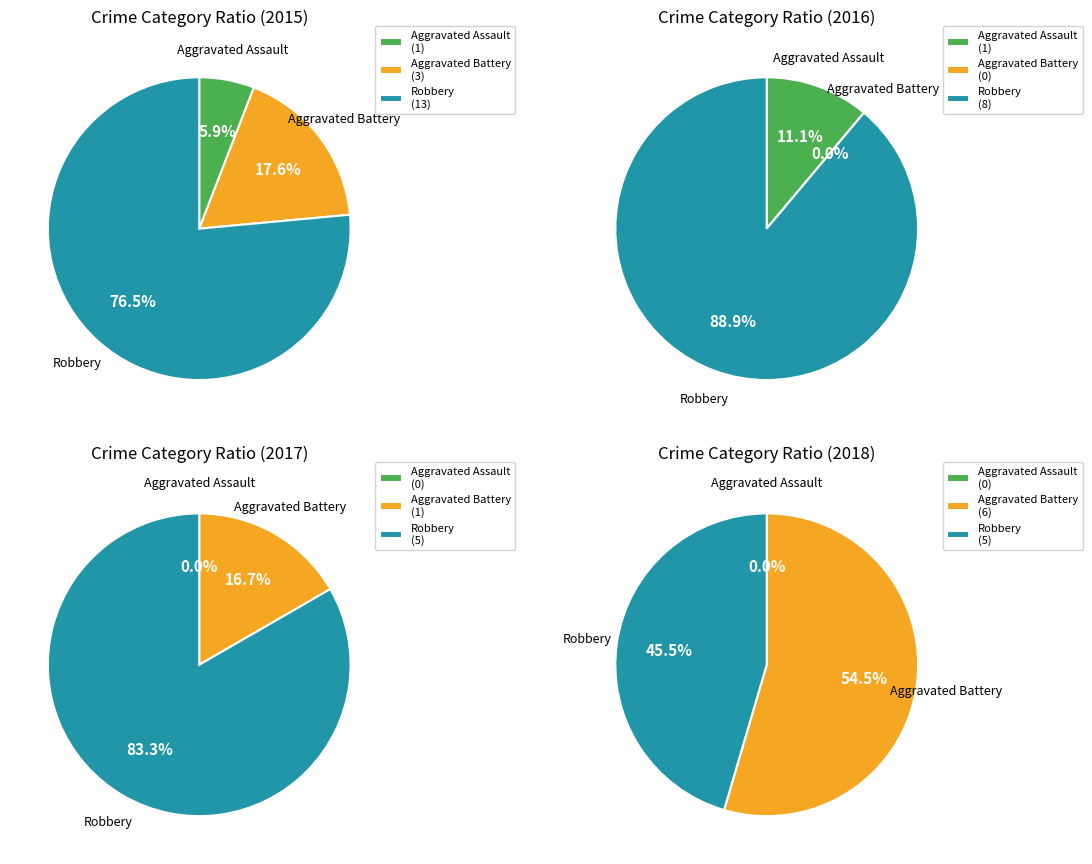

Rank the categories by value from highest to lowest.

Robbery, Aggravated Battery, Aggravated Assault